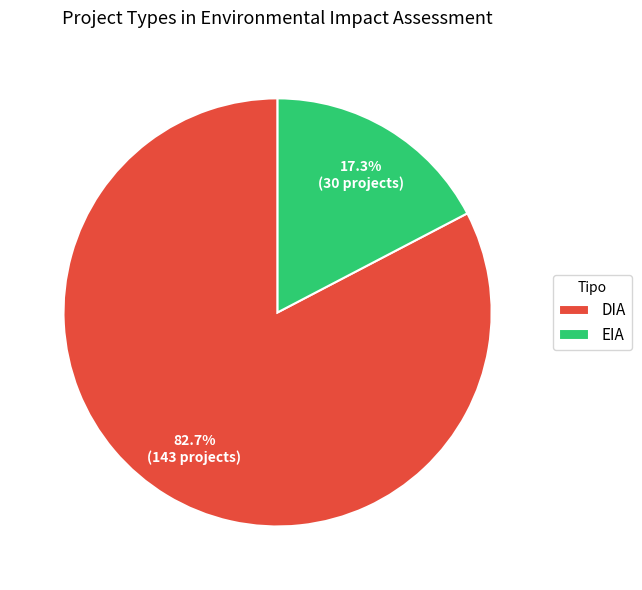

Is the sum of DIA and EIA greater than half?

Yes